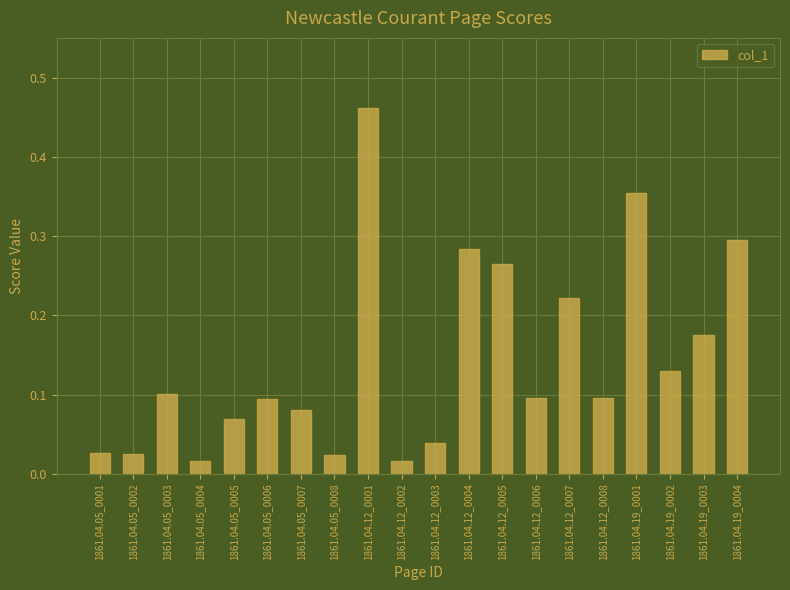

What is the sum of all values?

2.9